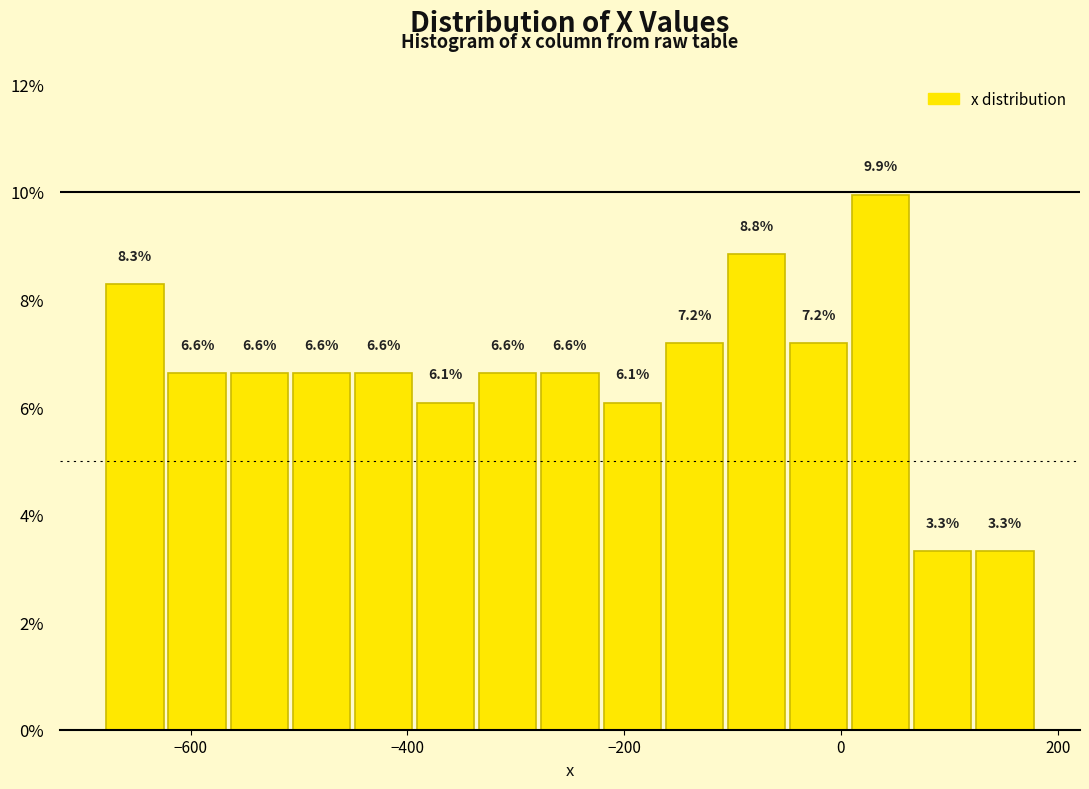

Around what value on the x-axis is the tallest bar? Give the approximate position of its centre, as read against the axis.

40